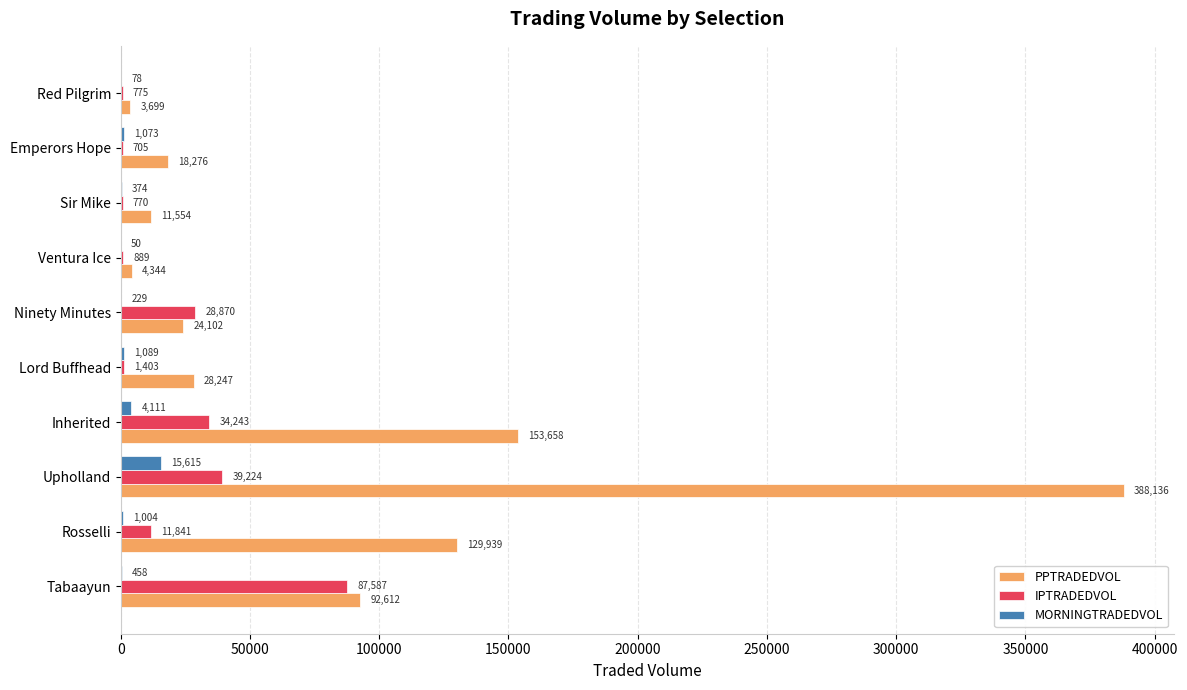

The IPTRADEDVOL series shows 1403.0 at Lord Buffhead. True or false?

True